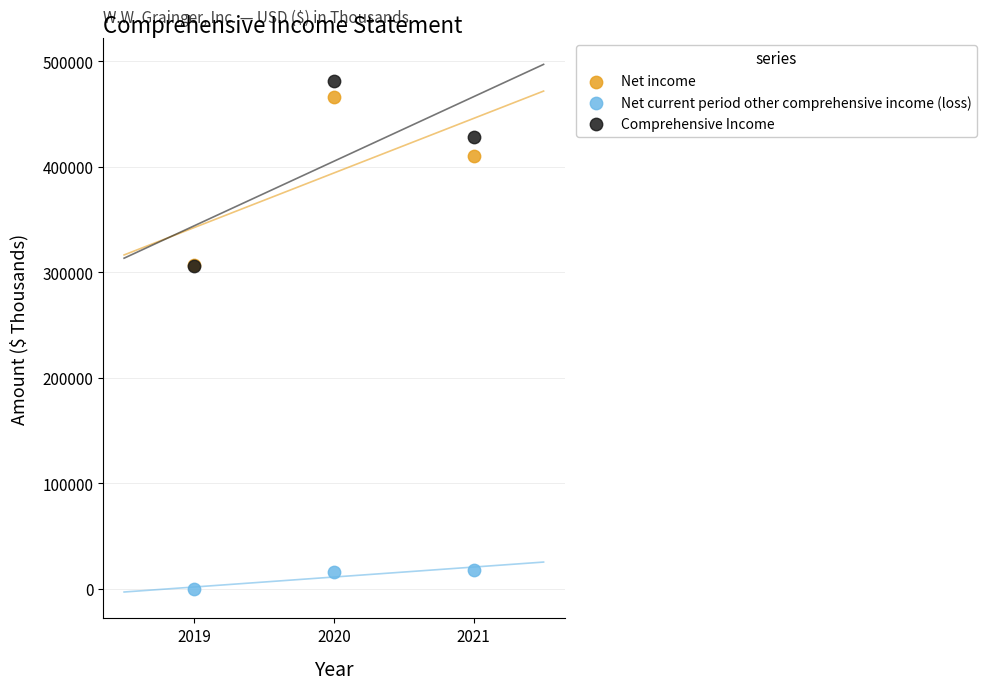

Which series reaches the maximum Y coordinate?

Comprehensive Income